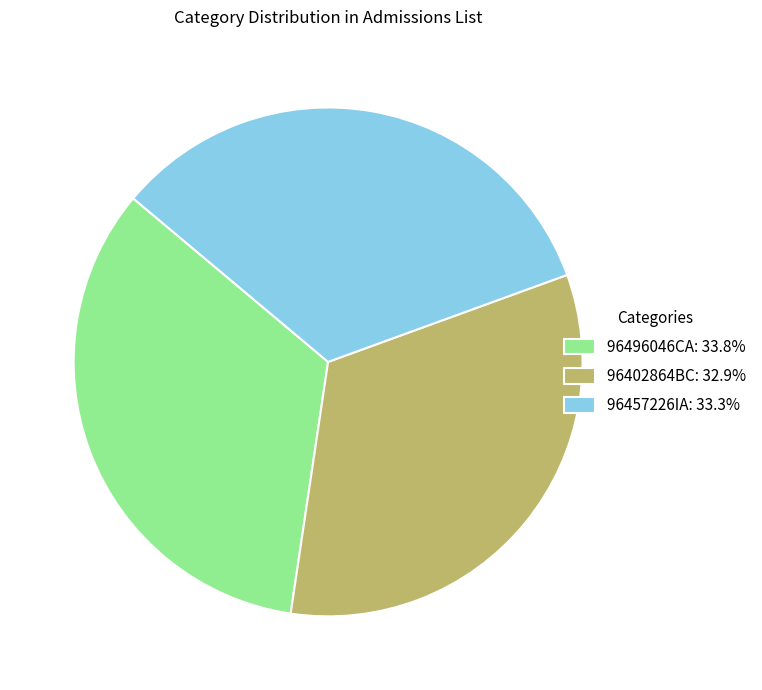

Do 96402864BC: 32.9% and 96457226IA: 33.3% together represent more than half of the pie?

Yes